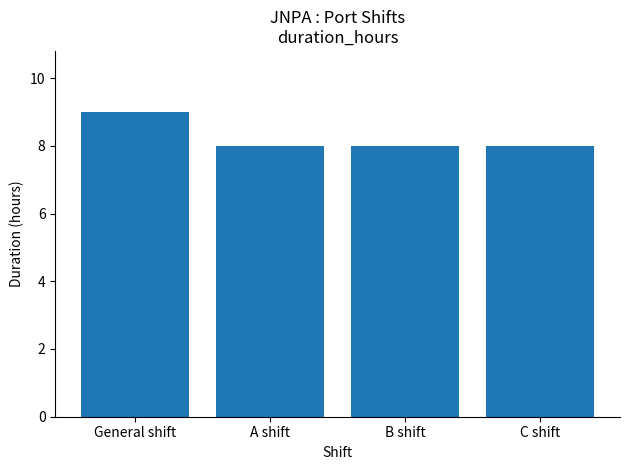

Reading left to right, list all the values displayed in this chart.

General shift=9	A shift=8	B shift=8	C shift=8